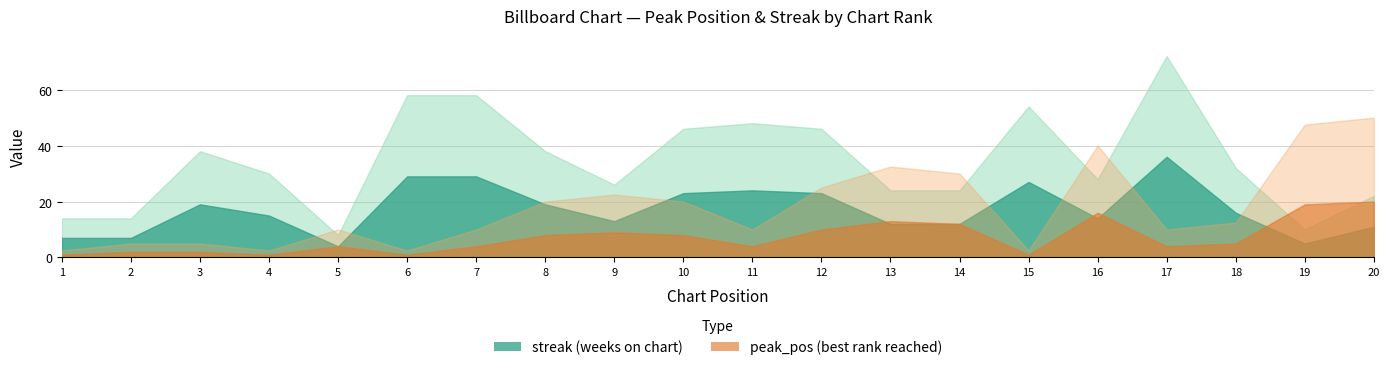

At how many categories does at least one series exceed 35?

1